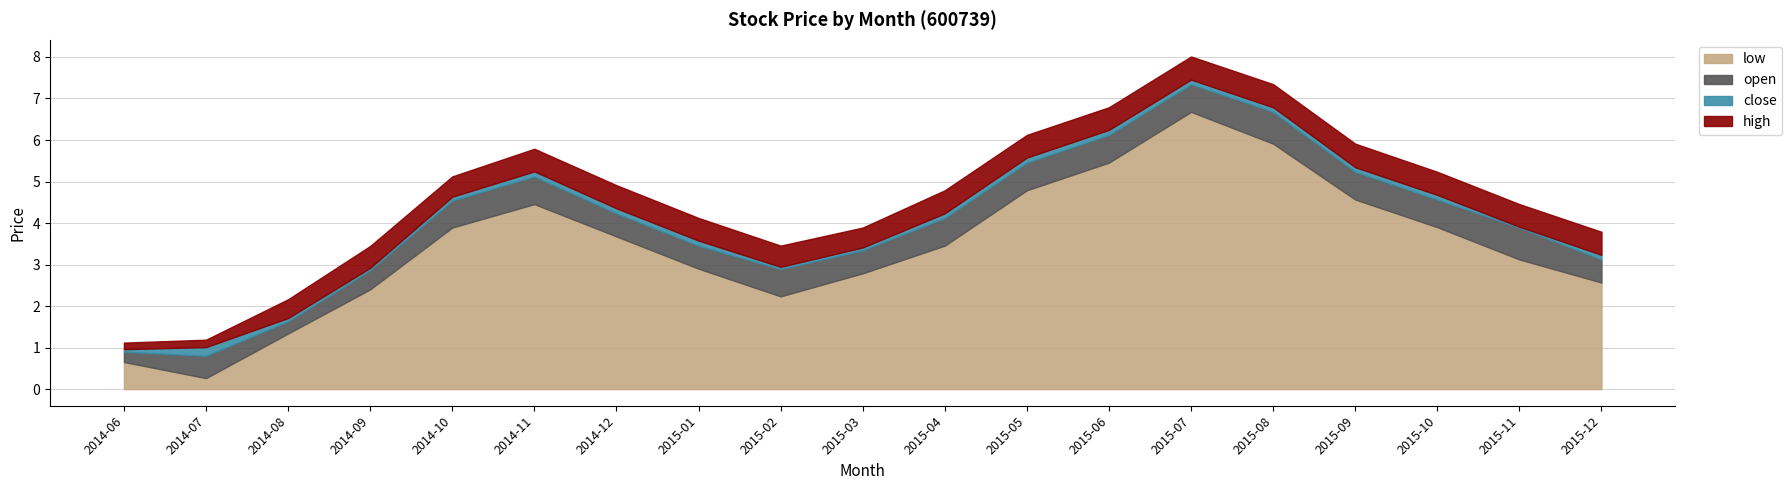

Which category has the lowest value in the open series?

2014-07